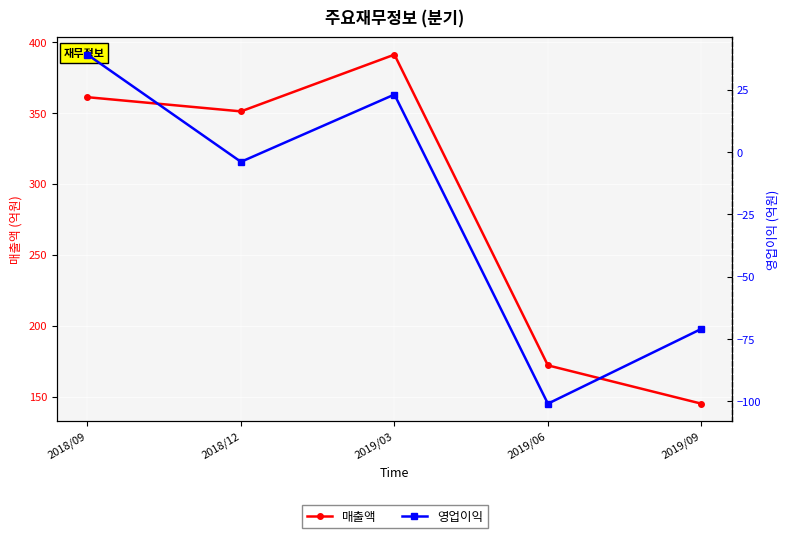

True or false: 매출액 and 영업이익 intersect in this chart.

False